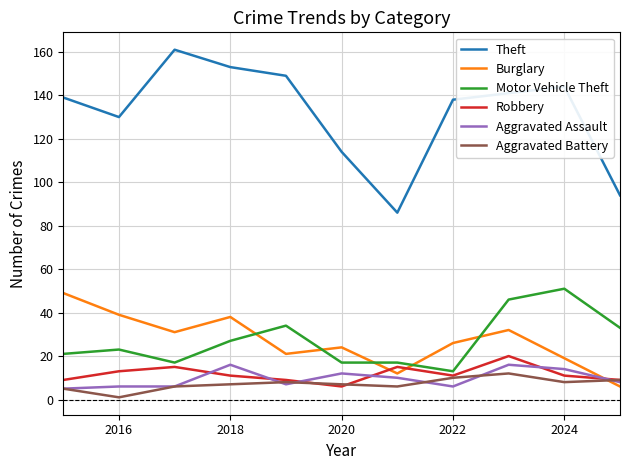

What is the greatest value displayed?

161